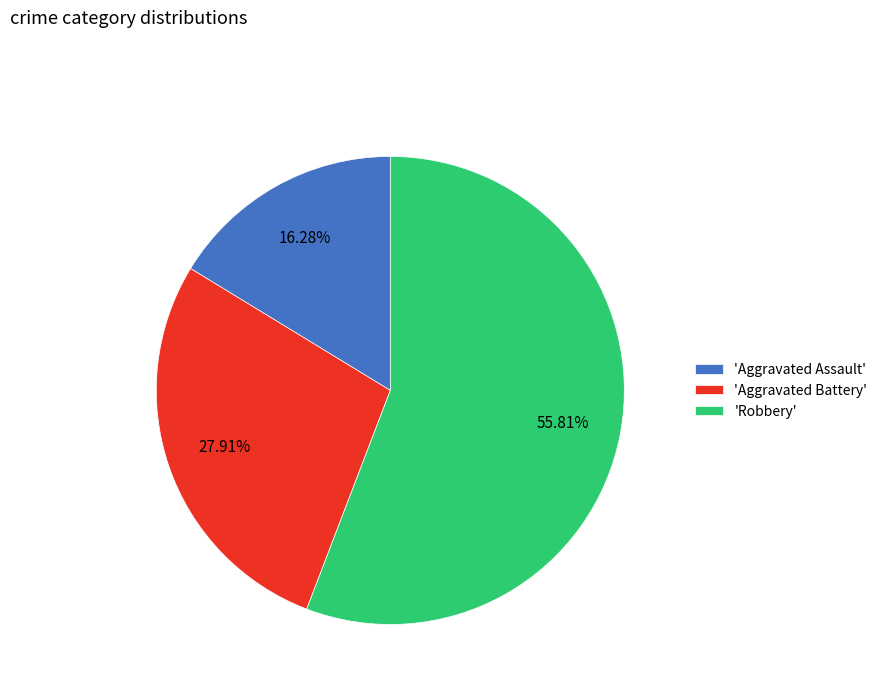

Approximately how many times larger is the value at 'Robbery' compared to 'Aggravated Assault'?

3.4